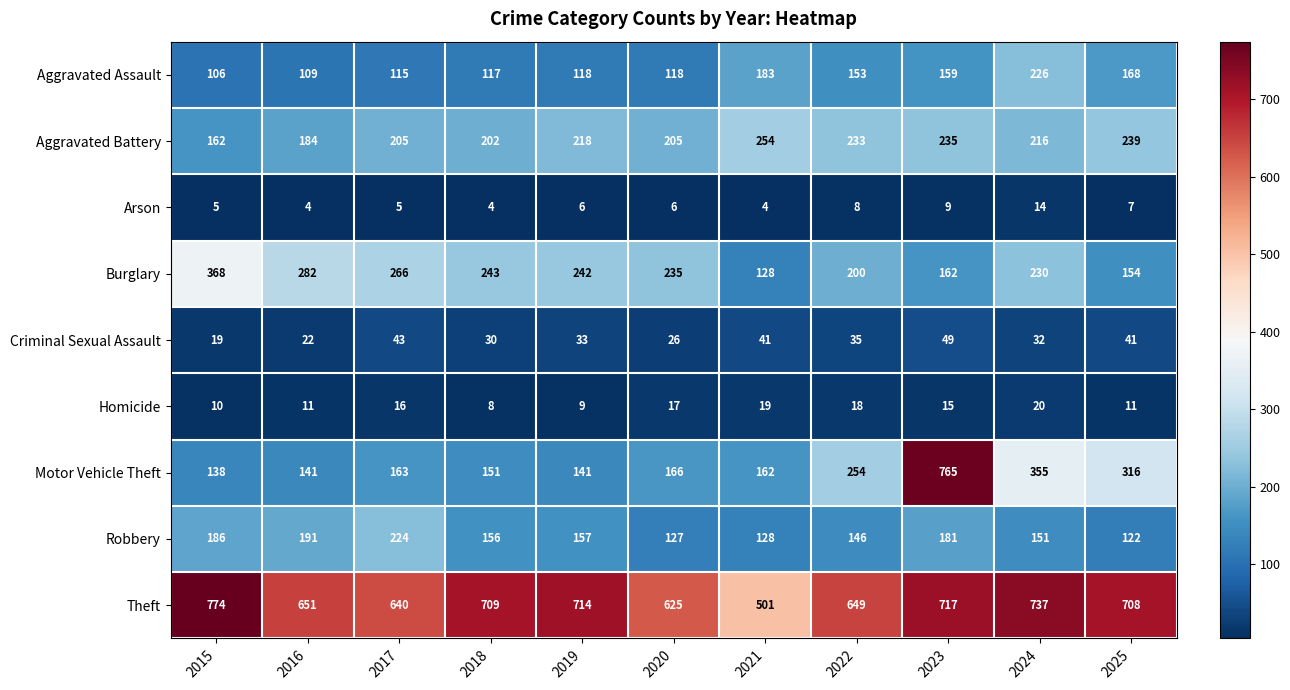

What is the spread (max minus min) of values at 2022?

641